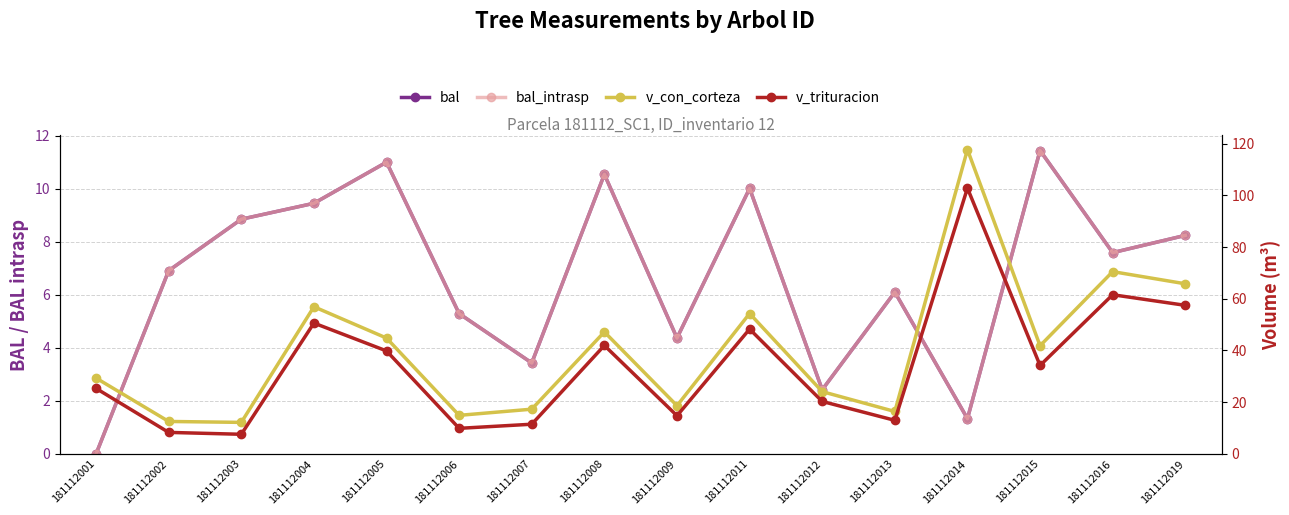

What is the sum of the bal_intrasp values at 181112015 and 181112011?

21.4